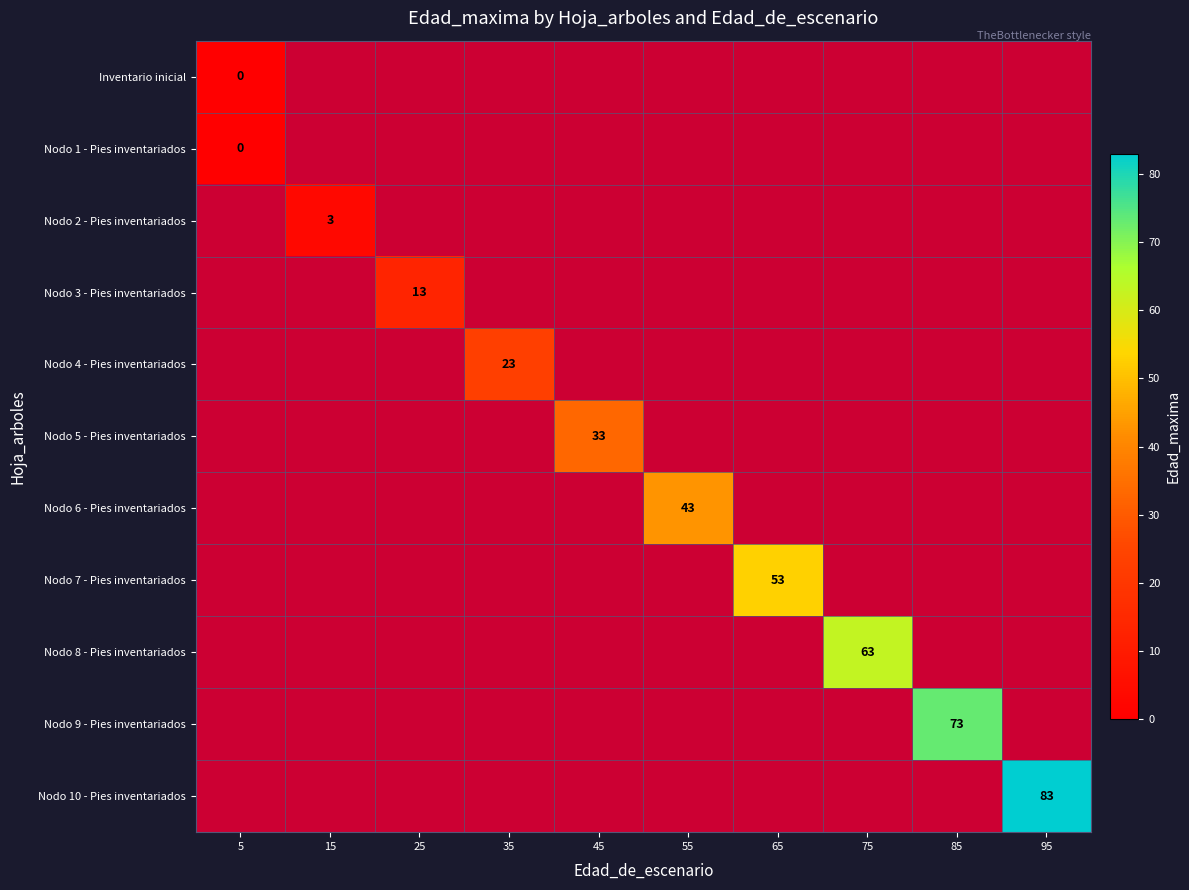

What is the maximum value shown in the chart?

83.0